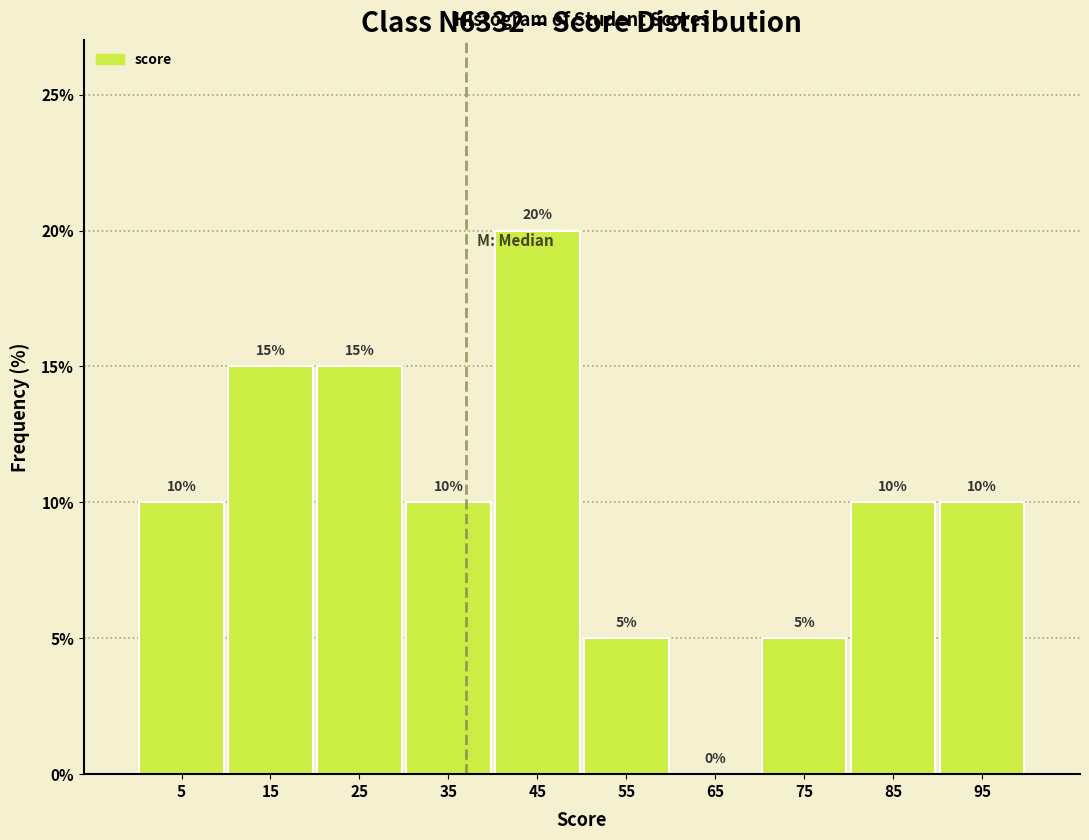

Which range on the x-axis has the tallest bar?

40 to 50